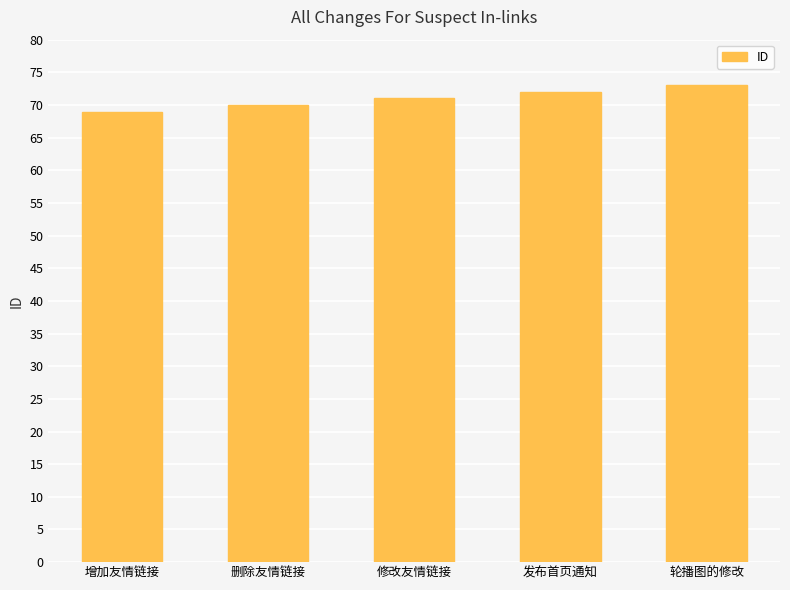

What is the label of the 1st bar from the left?

增加友情链接